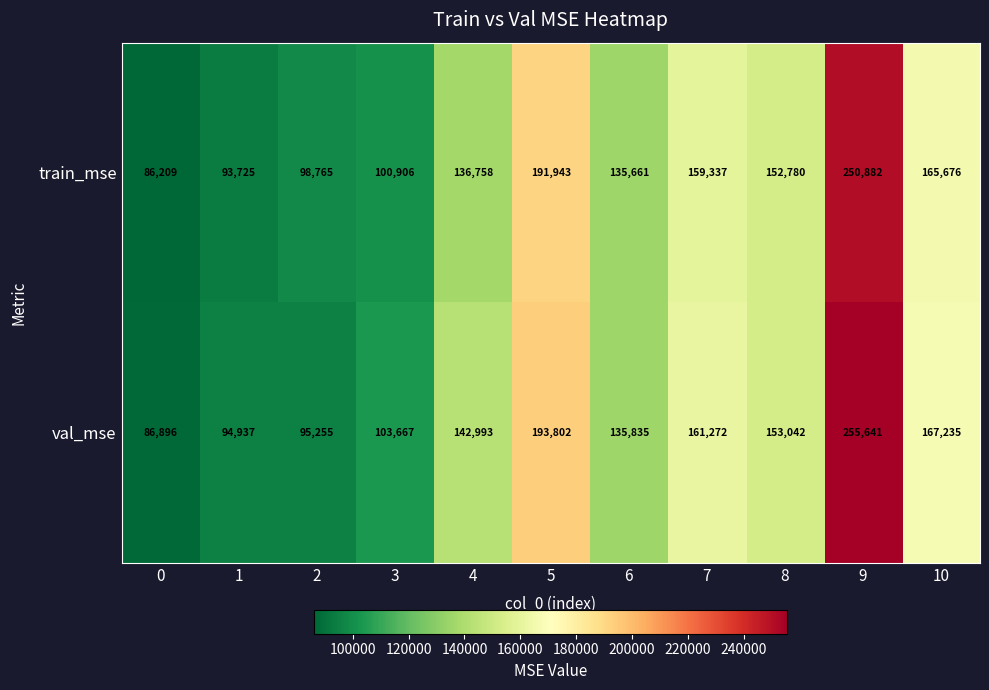

True or false: train_mse has a value of 87331 at 5.

False